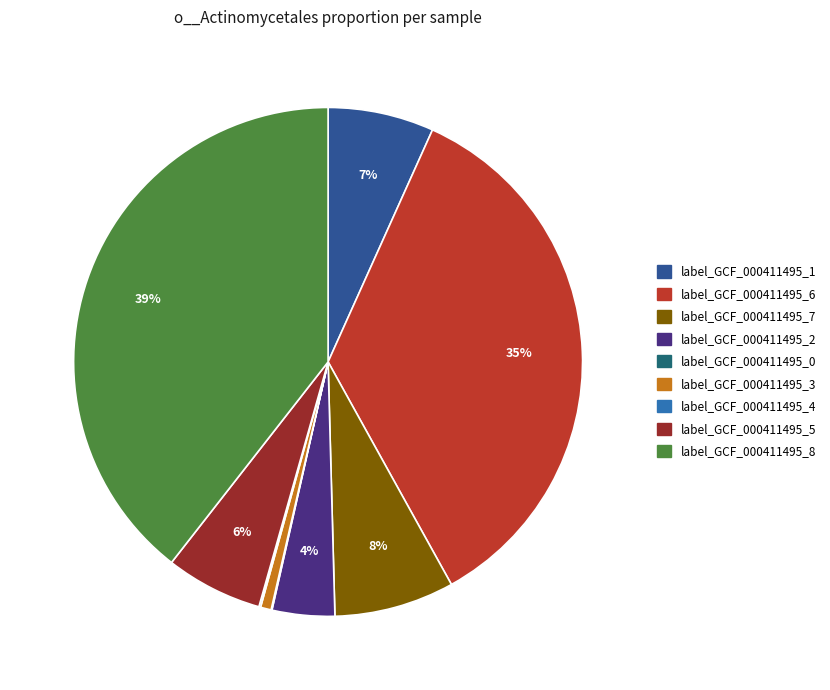

Does any single category account for the majority?

No